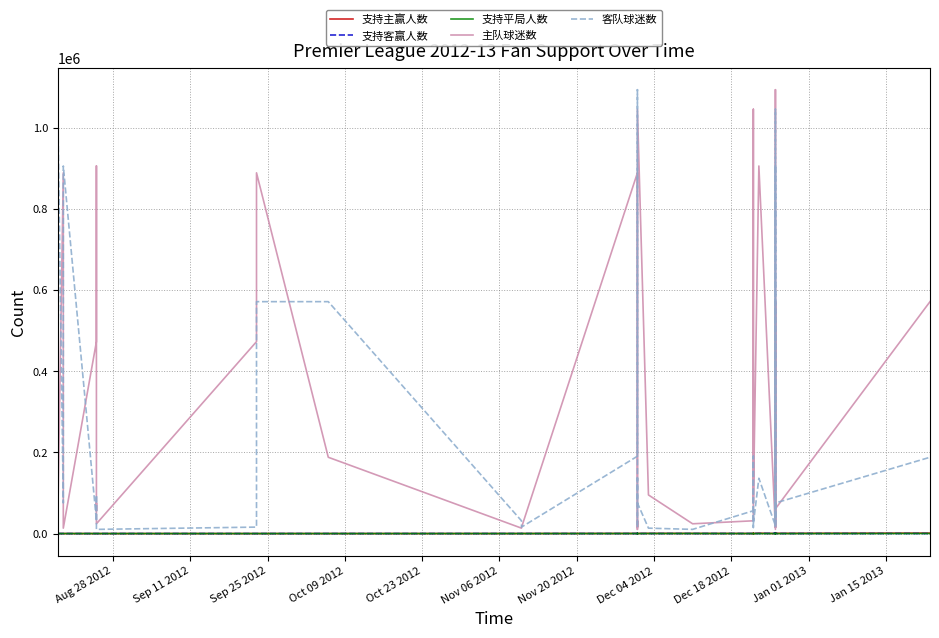

What is the sum of all 主队球迷数 values?

11913463